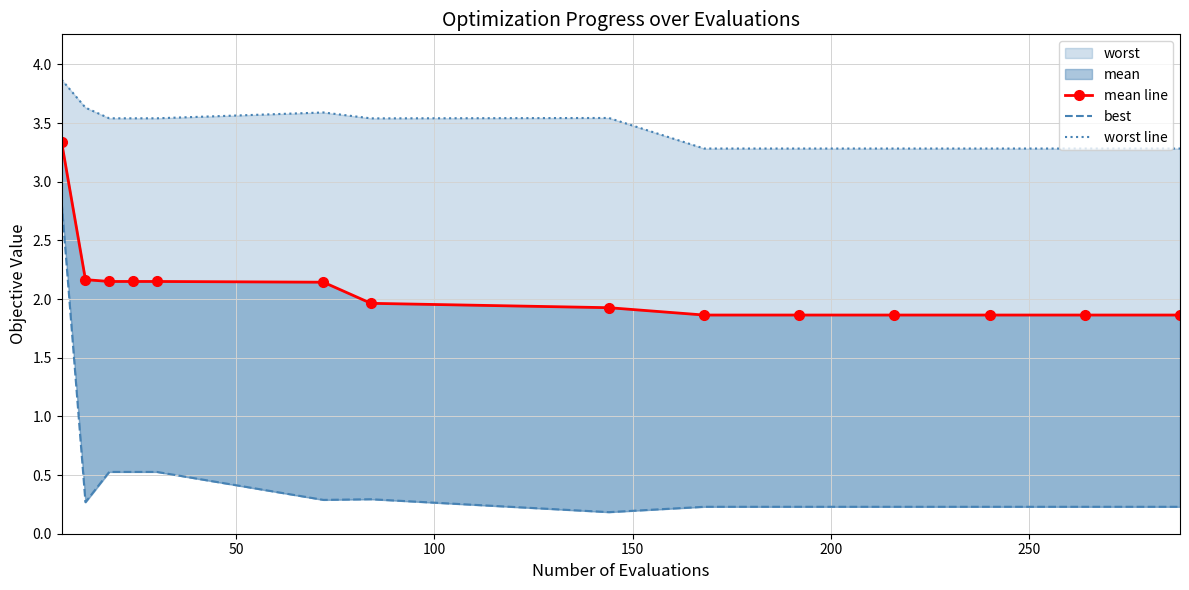

How many categories are shown in the chart?

14